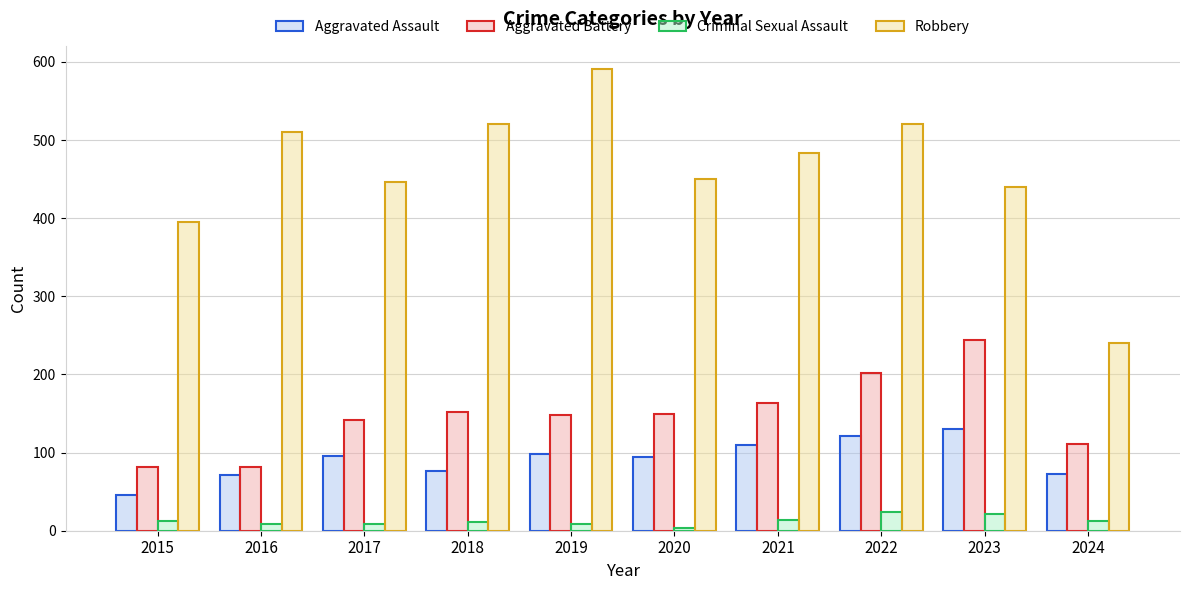

The Robbery series shows 520 at 2018. True or false?

True